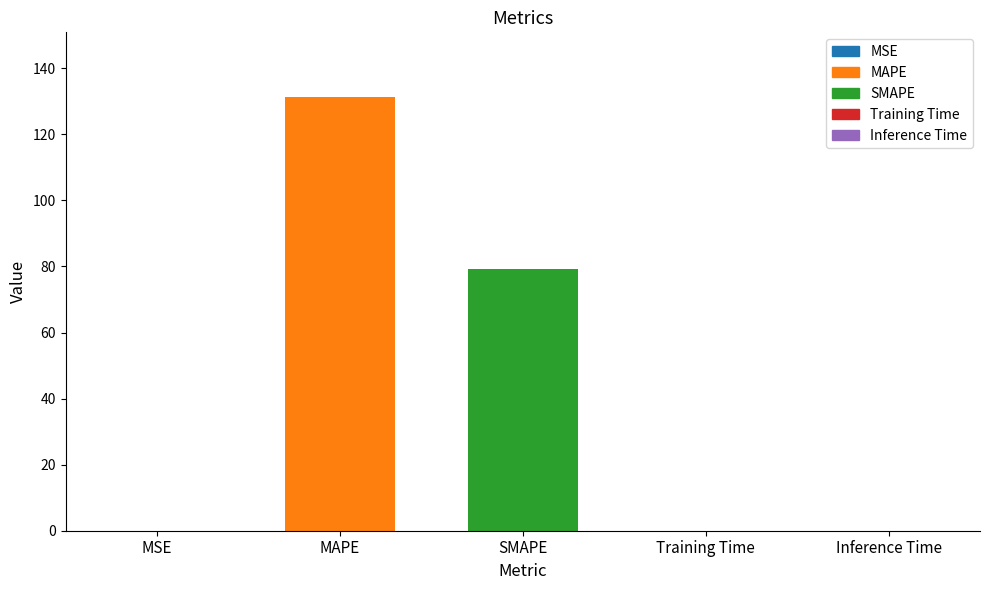

What is the greatest value displayed?

131.2